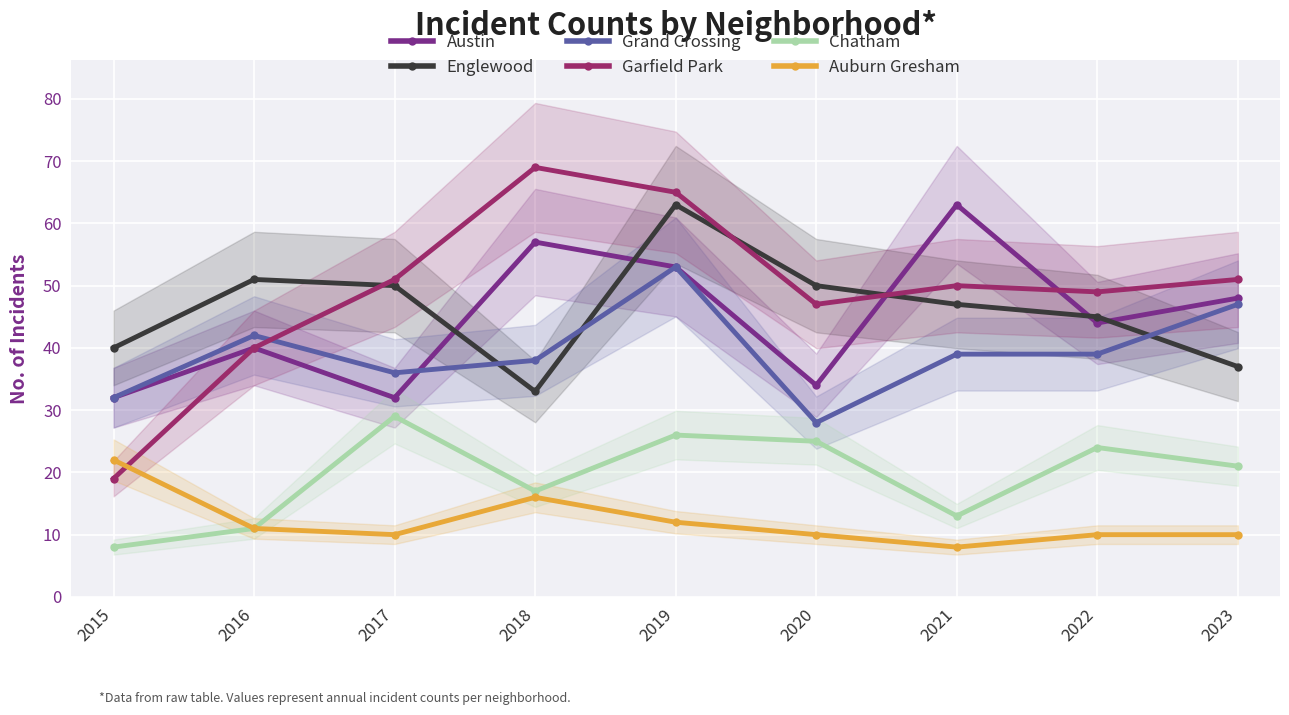

What is the sum of the Austin values at 2023 and 2021?

111